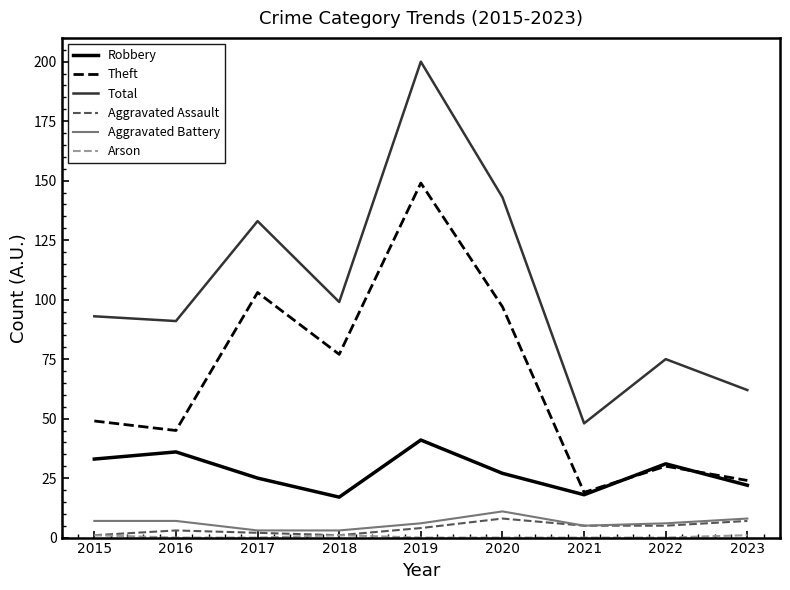

What is the greatest value displayed?

200